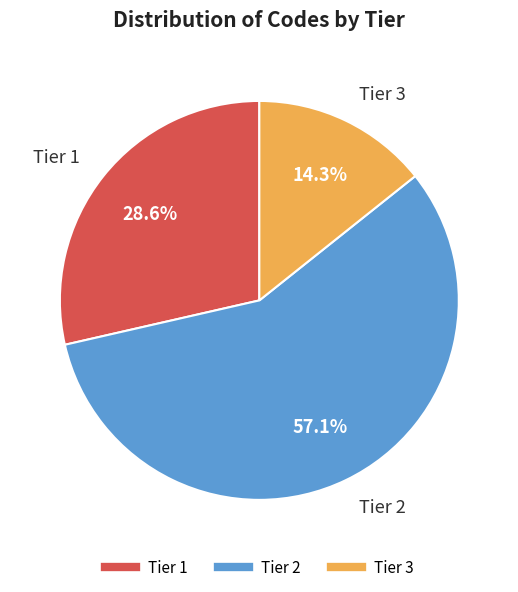

What is the smallest slice in the pie chart?

Tier 3